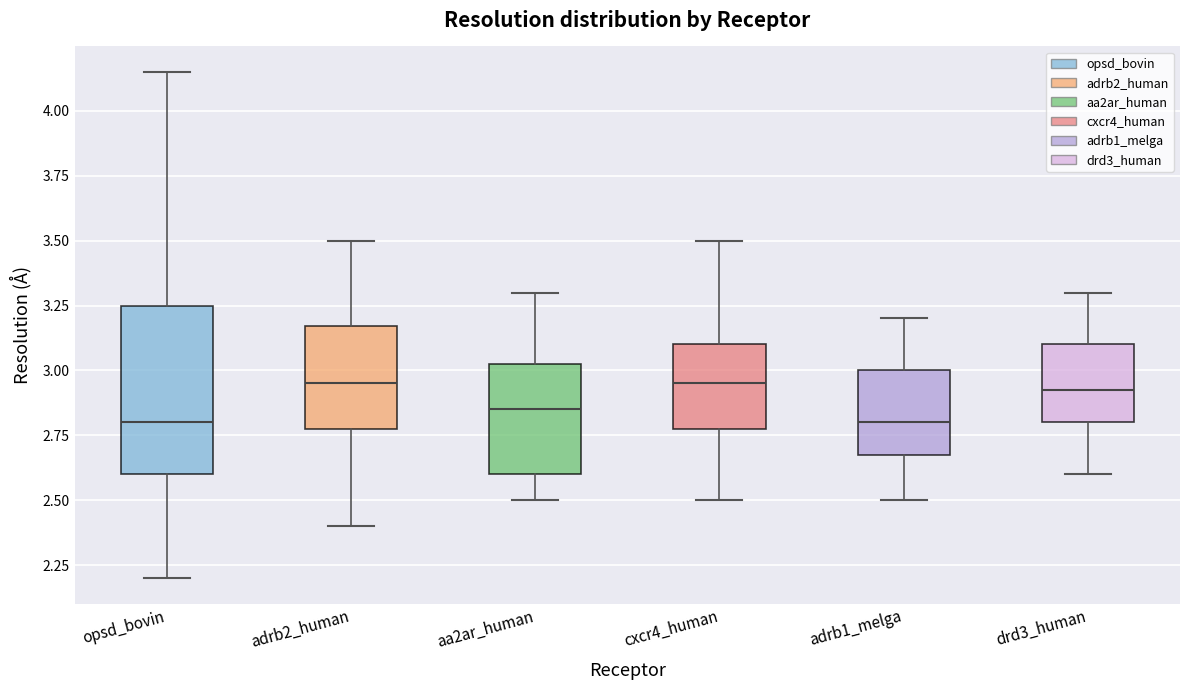

Reading left to right, read every box against the y-axis: the position of its median line, the range the box covers, and the ends of its whiskers. The values are not printed on the chart, so give them approximately, as read against the axis.

opsd_bovin: median 2.80, box 2.60 to 3.25, whiskers 2.20 to 4.15
adrb2_human: median 2.95, box 2.80 to 3.15, whiskers 2.40 to 3.50
aa2ar_human: median 2.85, box 2.60 to 3.05, whiskers 2.50 to 3.30
cxcr4_human: median 2.95, box 2.80 to 3.10, whiskers 2.50 to 3.50
adrb1_melga: median 2.80, box 2.70 to 3.00, whiskers 2.50 to 3.20
drd3_human: median 2.95, box 2.80 to 3.10, whiskers 2.60 to 3.30